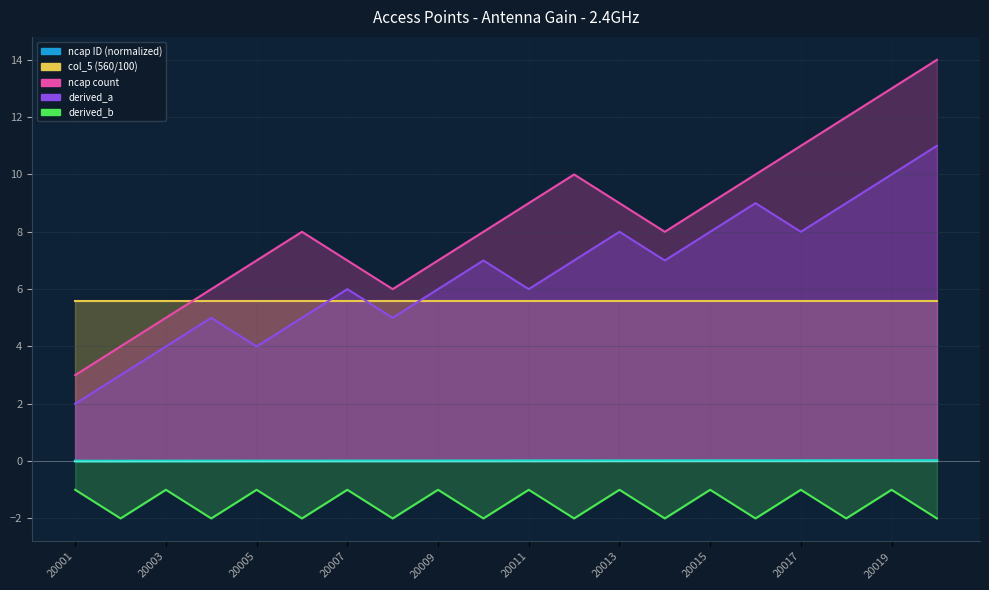

The derived_b line series shows -1.8 at 20017. True or false?

False